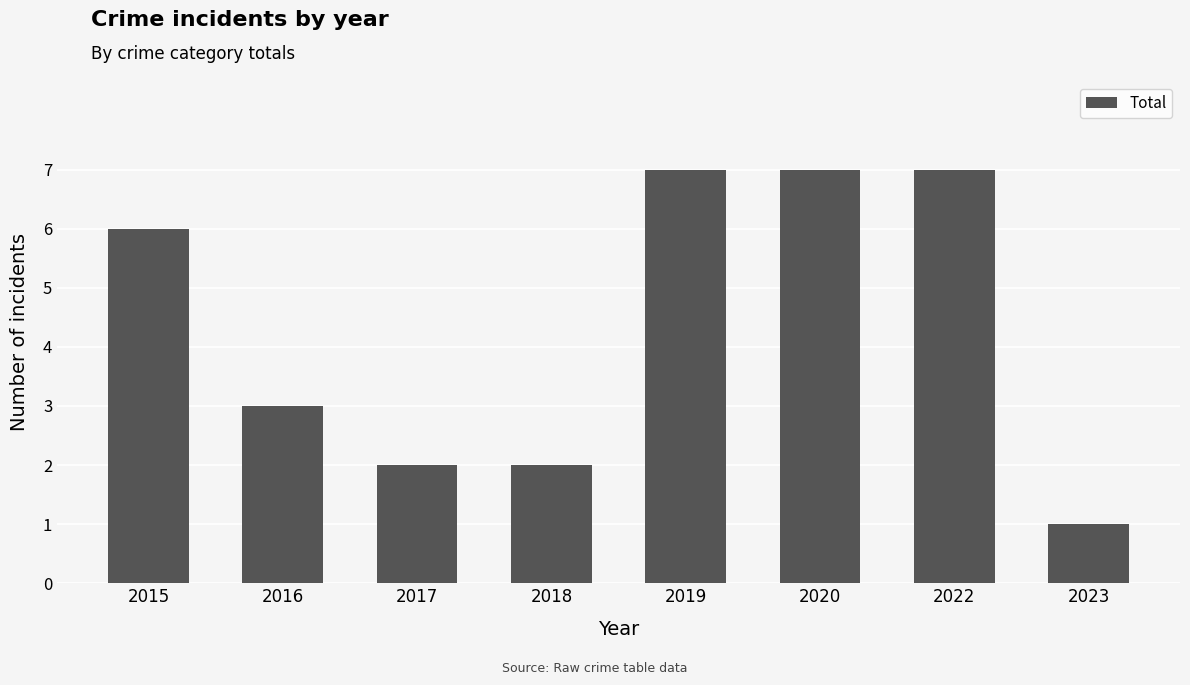

Which has a higher value, 2019 or 2023?

2019